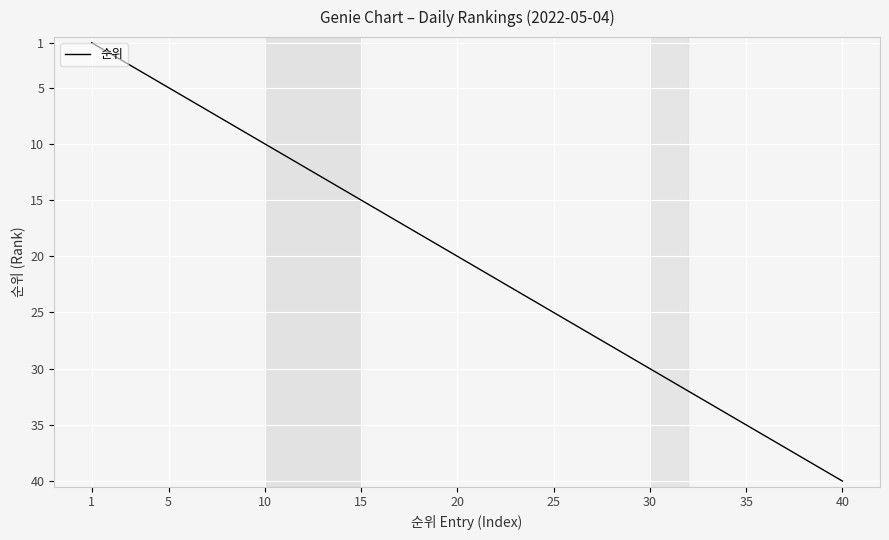

What is the difference between the maximum and minimum values?

39